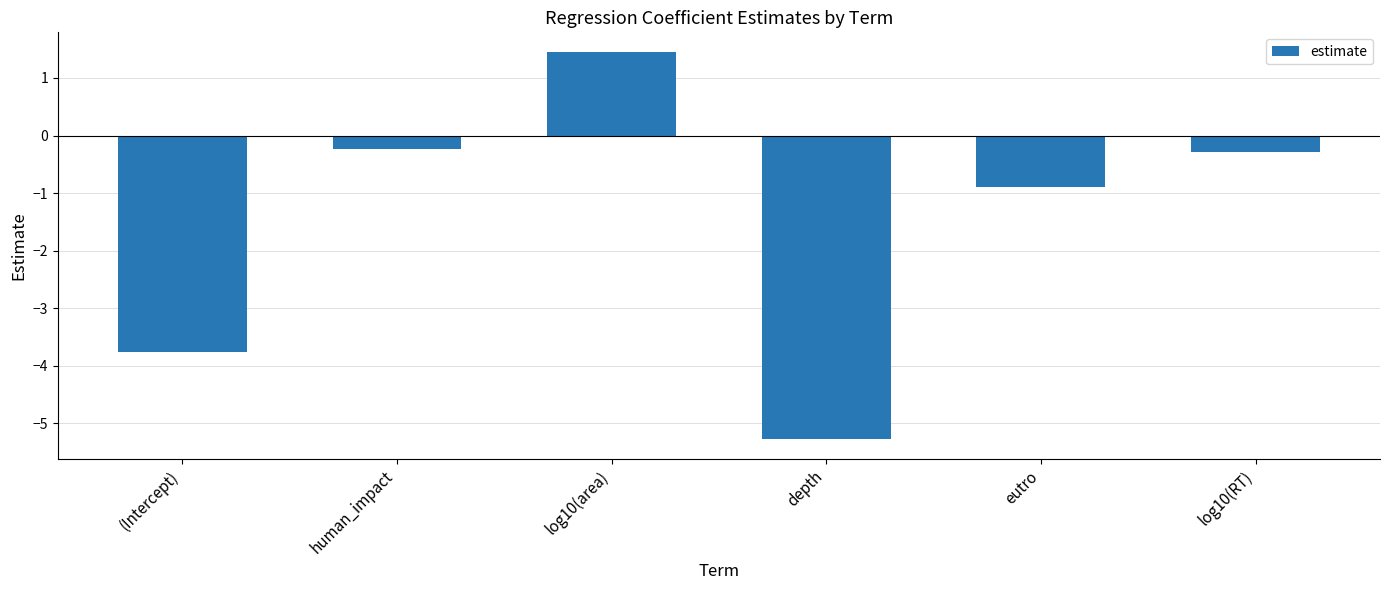

How many values are above zero?

1